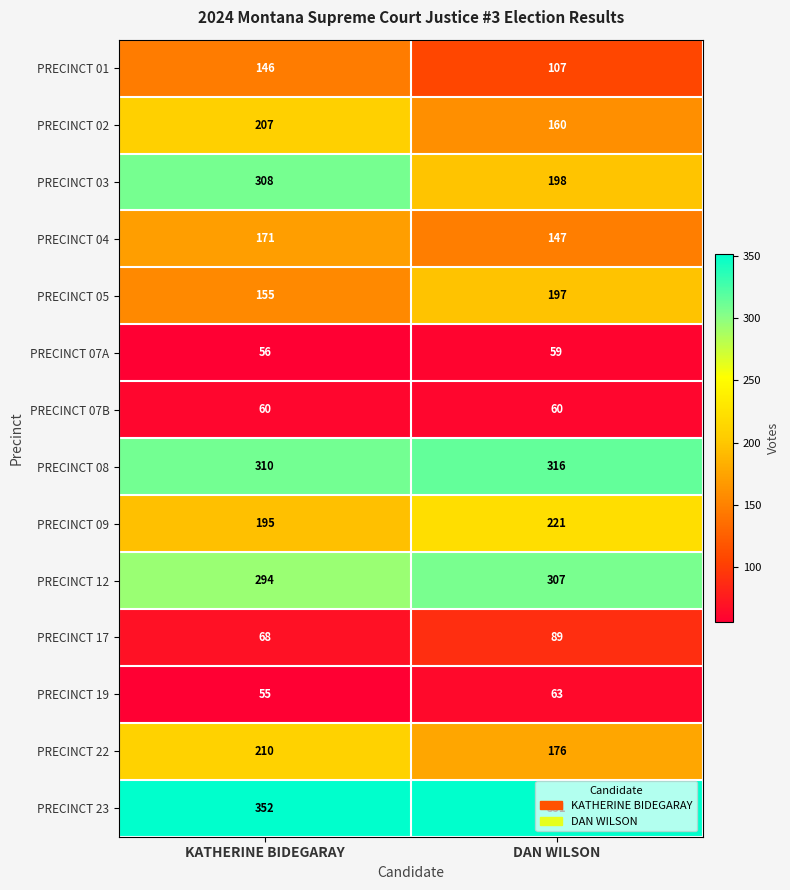

At which label does PRECINCT 19 reach its peak?

DAN WILSON